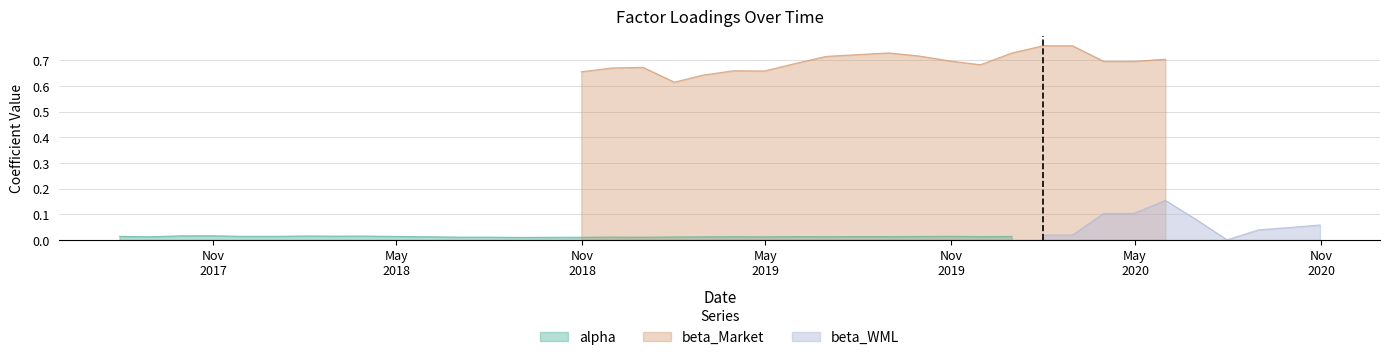

True or false: beta_Market and beta_WML intersect in this chart.

False